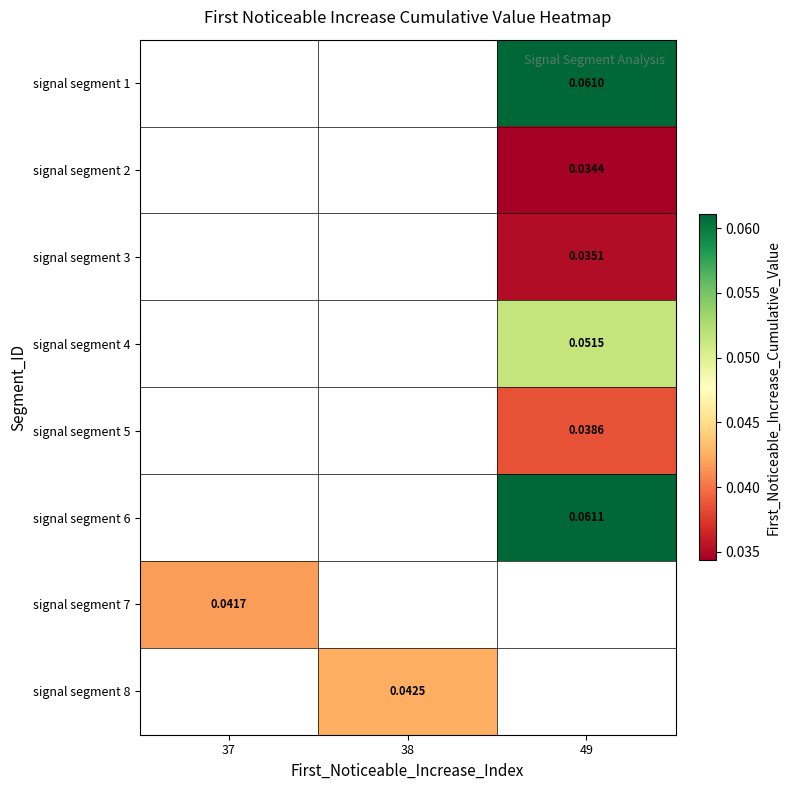

Is the value of signal segment 7 at 37 greater than the value of signal segment 3 at 49?

Yes